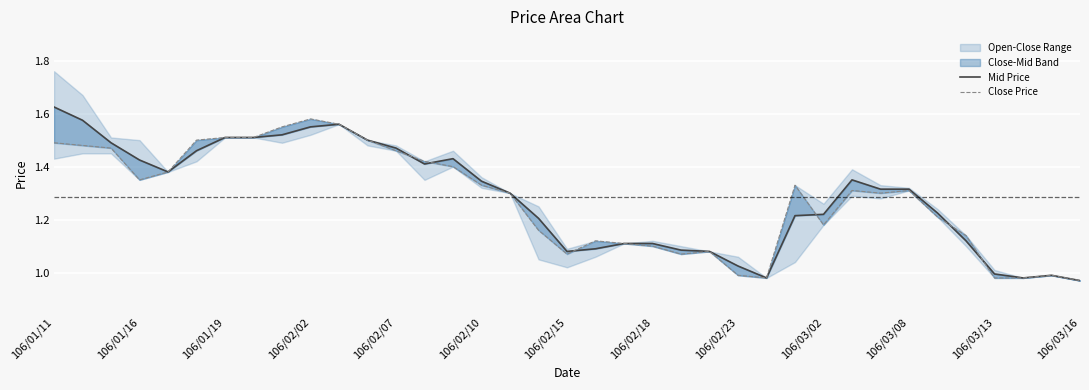

True or false: Close Price has a value of 1.0 at 106/03/16.

True